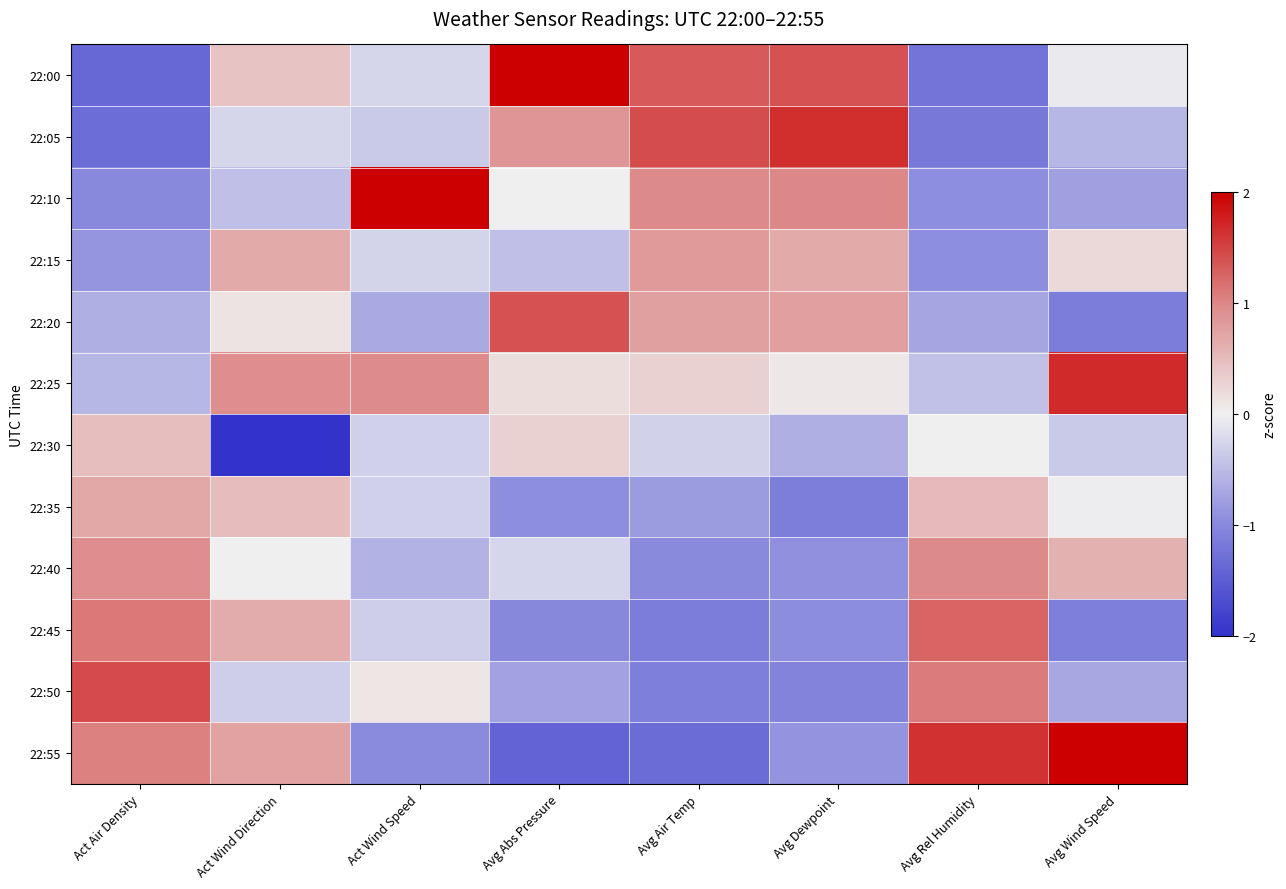

Reading right to left, what are all the values shown in this chart?

22:00: Avg Wind Speed=-0.0	Avg Rel Humidity=-1.2	Avg Dewpoint=1.4	Avg Air Temp=1.3	Avg Abs Pressure=2.1	Act Wind Speed=-0.2	Act Wind Direction=0.4	Act Air Density=-1.4
22:05: Avg Wind Speed=-0.5	Avg Rel Humidity=-1.2	Avg Dewpoint=1.7	Avg Air Temp=1.4	Avg Abs Pressure=0.9	Act Wind Speed=-0.4	Act Wind Direction=-0.2	Act Air Density=-1.3
22:10: Avg Wind Speed=-0.8	Avg Rel Humidity=-0.9	Avg Dewpoint=1.0	Avg Air Temp=1.0	Avg Abs Pressure=0.0	Act Wind Speed=3.0	Act Wind Direction=-0.5	Act Air Density=-1.0
22:15: Avg Wind Speed=0.2	Avg Rel Humidity=-0.9	Avg Dewpoint=0.7	Avg Air Temp=0.8	Avg Abs Pressure=-0.5	Act Wind Speed=-0.3	Act Wind Direction=0.7	Act Air Density=-0.9
22:20: Avg Wind Speed=-1.1	Avg Rel Humidity=-0.7	Avg Dewpoint=0.8	Avg Air Temp=0.8	Avg Abs Pressure=1.4	Act Wind Speed=-0.7	Act Wind Direction=0.1	Act Air Density=-0.6
22:25: Avg Wind Speed=1.7	Avg Rel Humidity=-0.5	Avg Dewpoint=0.1	Avg Air Temp=0.3	Avg Abs Pressure=0.2	Act Wind Speed=1.0	Act Wind Direction=0.9	Act Air Density=-0.5
22:30: Avg Wind Speed=-0.4	Avg Rel Humidity=0.0	Avg Dewpoint=-0.6	Avg Air Temp=-0.3	Avg Abs Pressure=0.3	Act Wind Speed=-0.3	Act Wind Direction=-3.0	Act Air Density=0.5
22:35: Avg Wind Speed=-0.0	Avg Rel Humidity=0.5	Avg Dewpoint=-1.1	Avg Air Temp=-0.8	Avg Abs Pressure=-0.9	Act Wind Speed=-0.3	Act Wind Direction=0.5	Act Air Density=0.7
22:40: Avg Wind Speed=0.6	Avg Rel Humidity=1.0	Avg Dewpoint=-0.9	Avg Air Temp=-1.0	Avg Abs Pressure=-0.3	Act Wind Speed=-0.6	Act Wind Direction=-0.0	Act Air Density=0.9
22:45: Avg Wind Speed=-1.1	Avg Rel Humidity=1.3	Avg Dewpoint=-0.9	Avg Air Temp=-1.1	Avg Abs Pressure=-1.0	Act Wind Speed=-0.3	Act Wind Direction=0.7	Act Air Density=1.1
22:50: Avg Wind Speed=-0.7	Avg Rel Humidity=1.1	Avg Dewpoint=-1.1	Avg Air Temp=-1.1	Avg Abs Pressure=-0.7	Act Wind Speed=0.1	Act Wind Direction=-0.3	Act Air Density=1.5
22:55: Avg Wind Speed=2.2	Avg Rel Humidity=1.6	Avg Dewpoint=-0.9	Avg Air Temp=-1.3	Avg Abs Pressure=-1.4	Act Wind Speed=-1.0	Act Wind Direction=0.7	Act Air Density=1.0